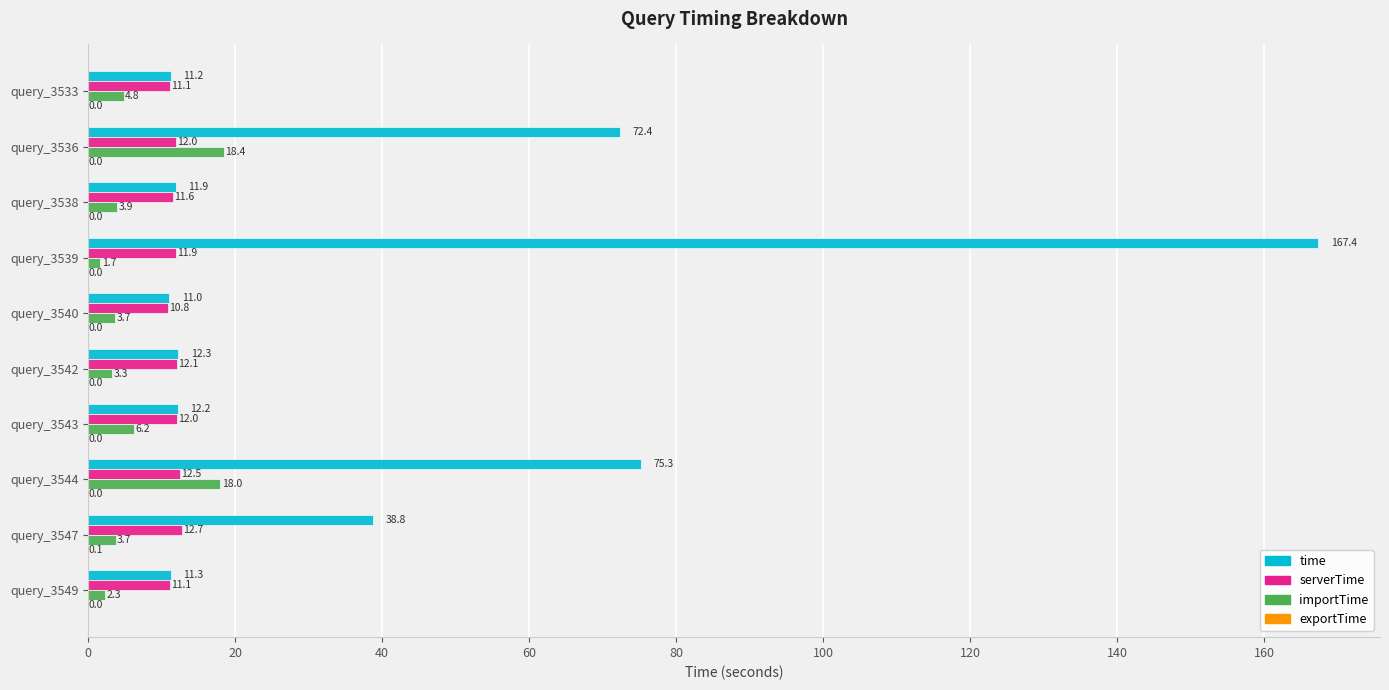

Which series changed the most between query_3536 and query_3542?

time